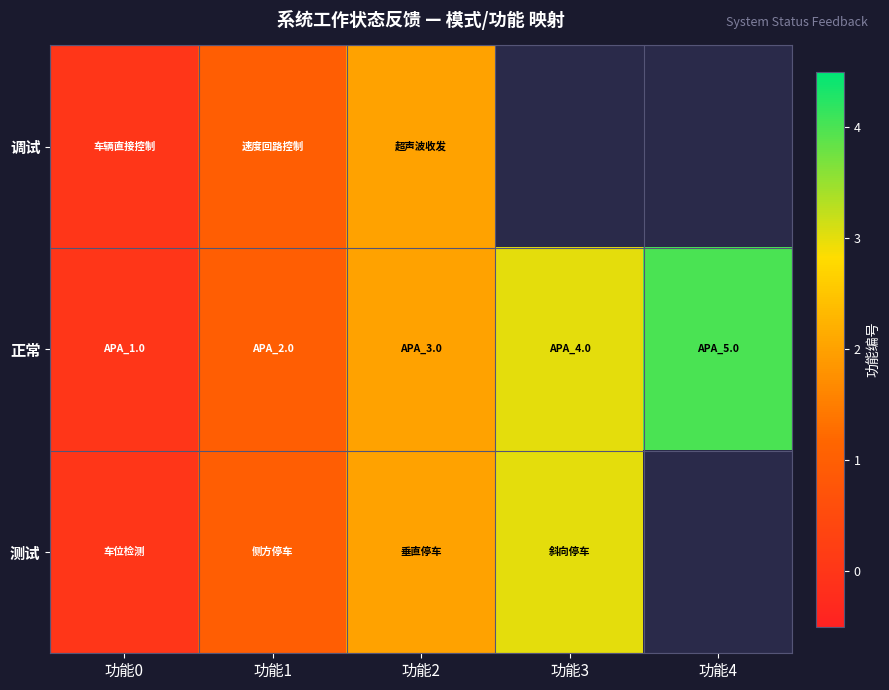

What is the spread (max minus min) of values at 功能3?

4